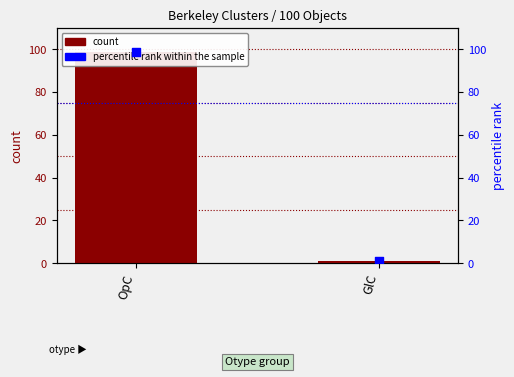

What are all the series names shown in the legend?

count, percentile rank within the sample